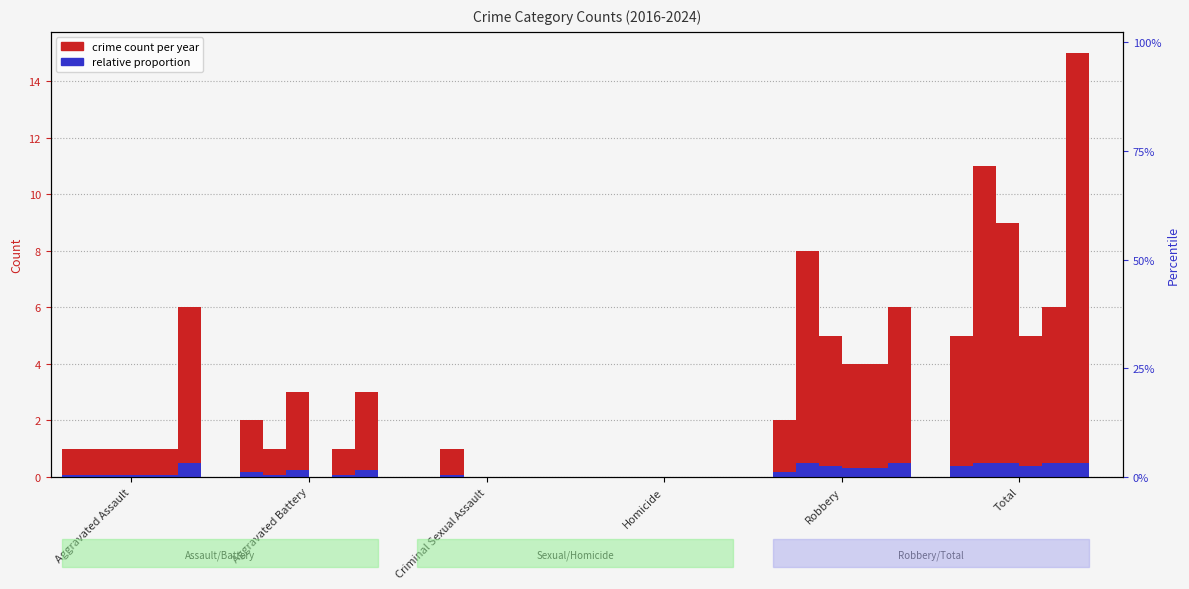

At which label does 2017 reach its minimum?

Homicide